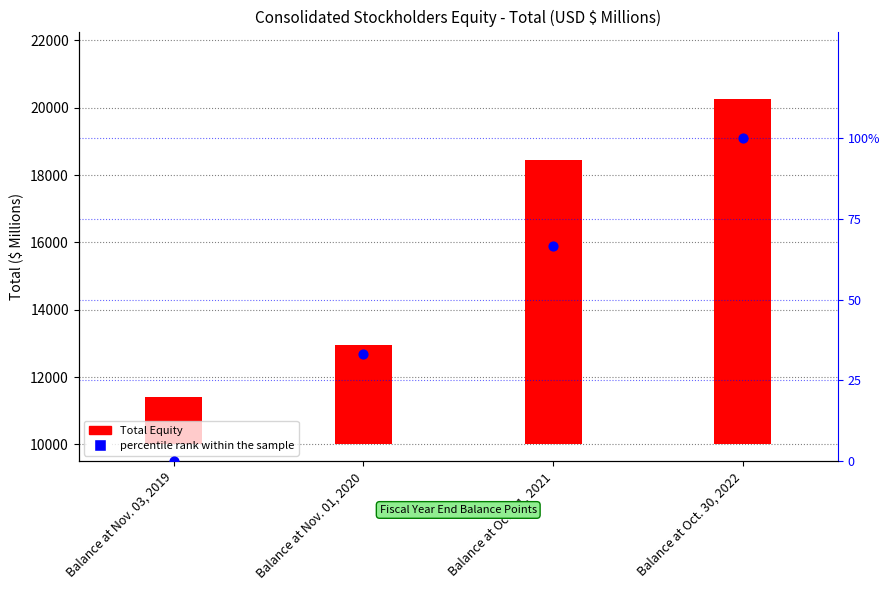

Is the value of Total Equity at Balance at Oct. 31, 2021 greater than the value of percentile rank within the sample at Balance at Nov. 03, 2019?

Yes